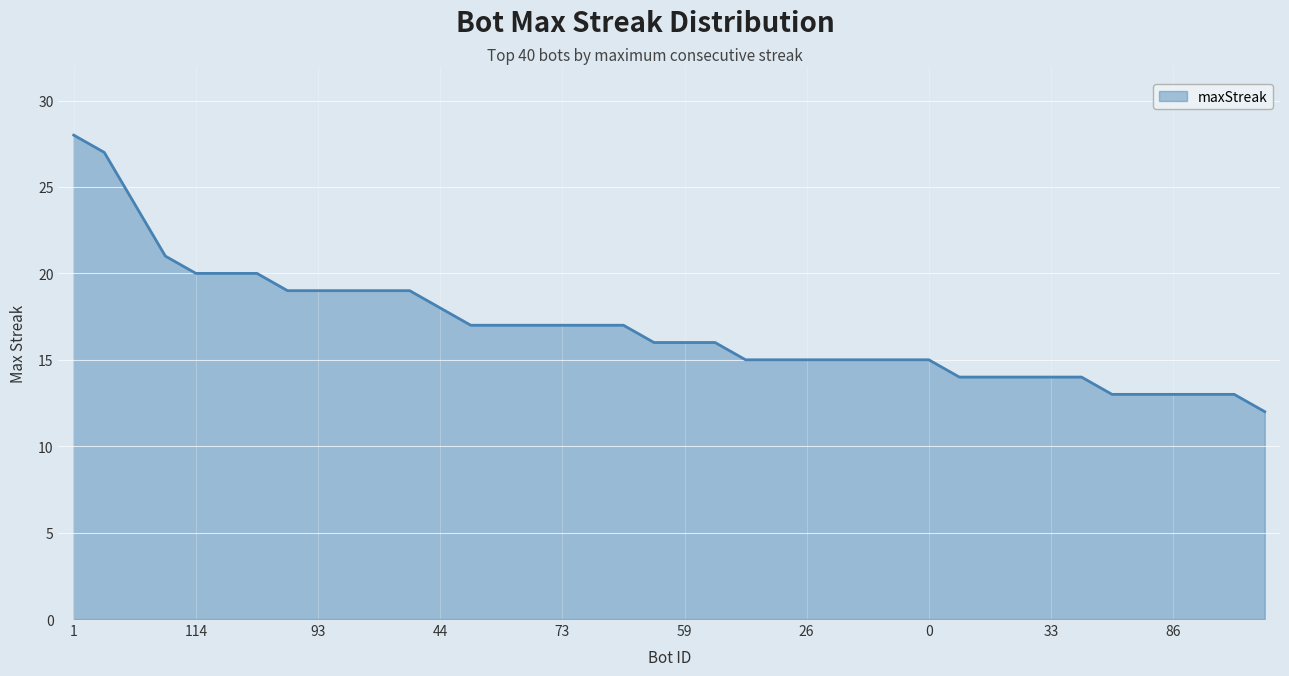

What is the minimum value shown in the chart?

12